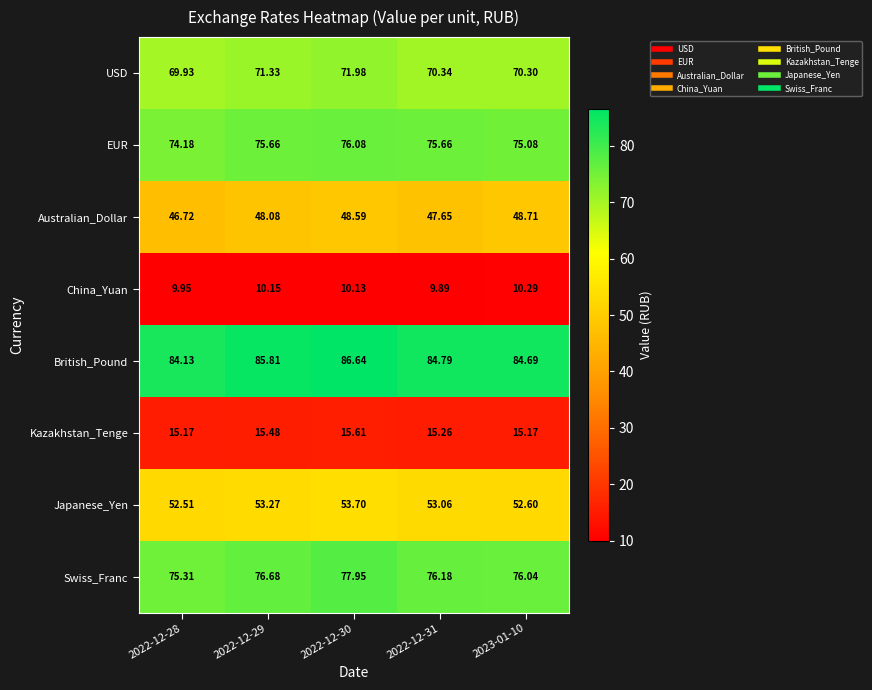

Which series changed the most between 2022-12-28 and 2022-12-31?

EUR